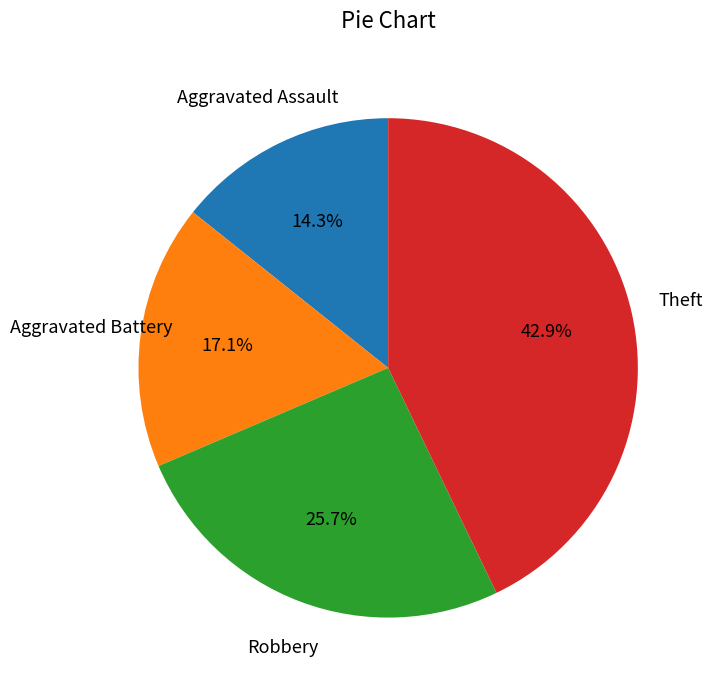

Is there any slice that represents more than half of the pie?

No